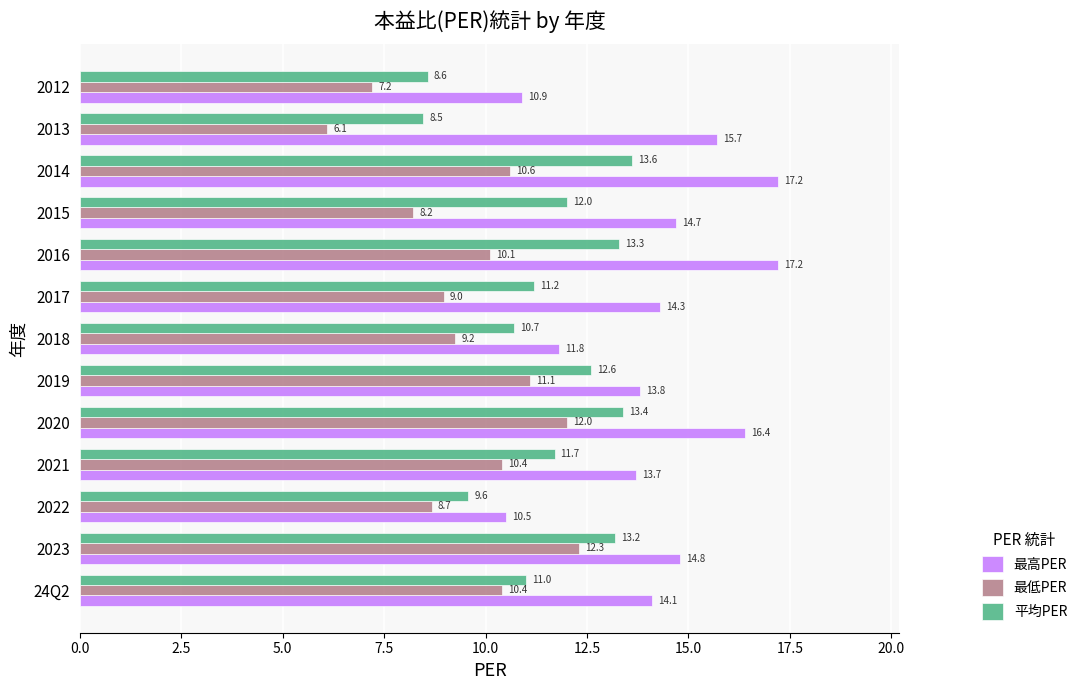

Is it true that 最低PER equals 12.8 at 2018?

False